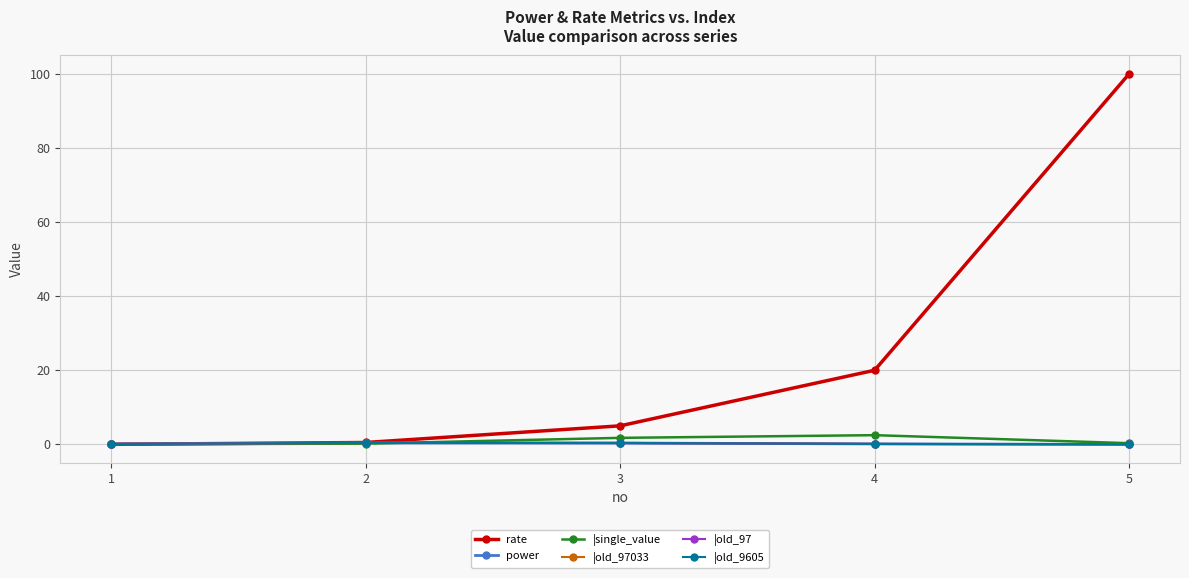

What is the difference between the maximum and minimum values in the |old_97033 series?

0.4